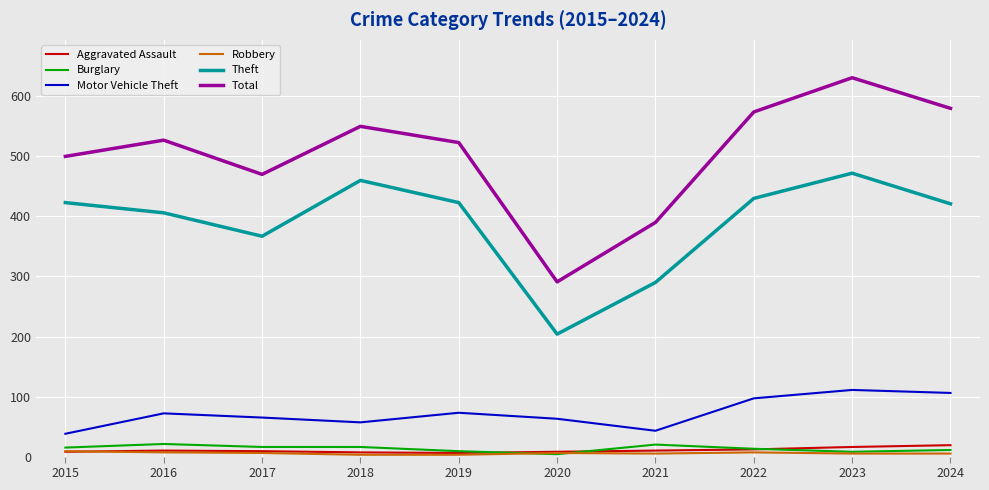

What is the approximate value of Aggravated Assault at 2022, to the nearest 10?

10